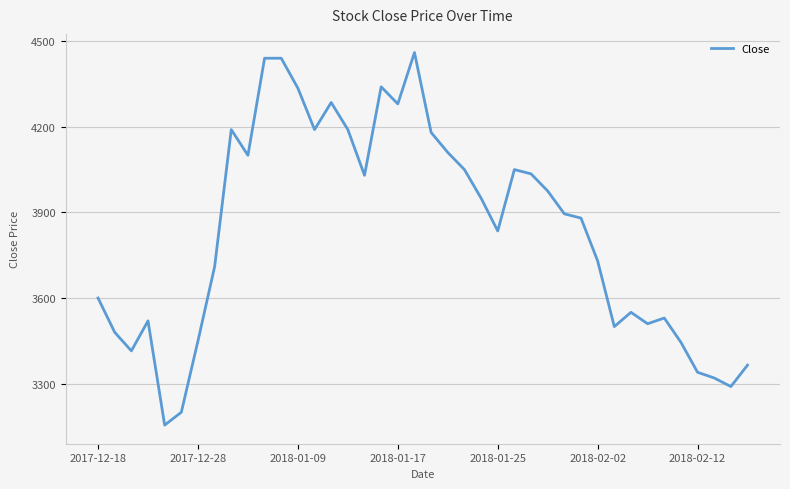

What is the difference between the maximum and minimum values?

1305